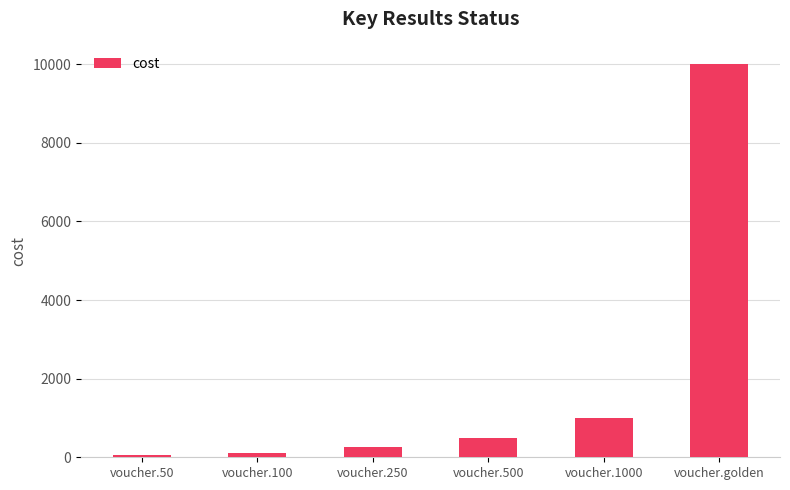

Which has a higher value, voucher.500 or voucher.golden?

voucher.golden